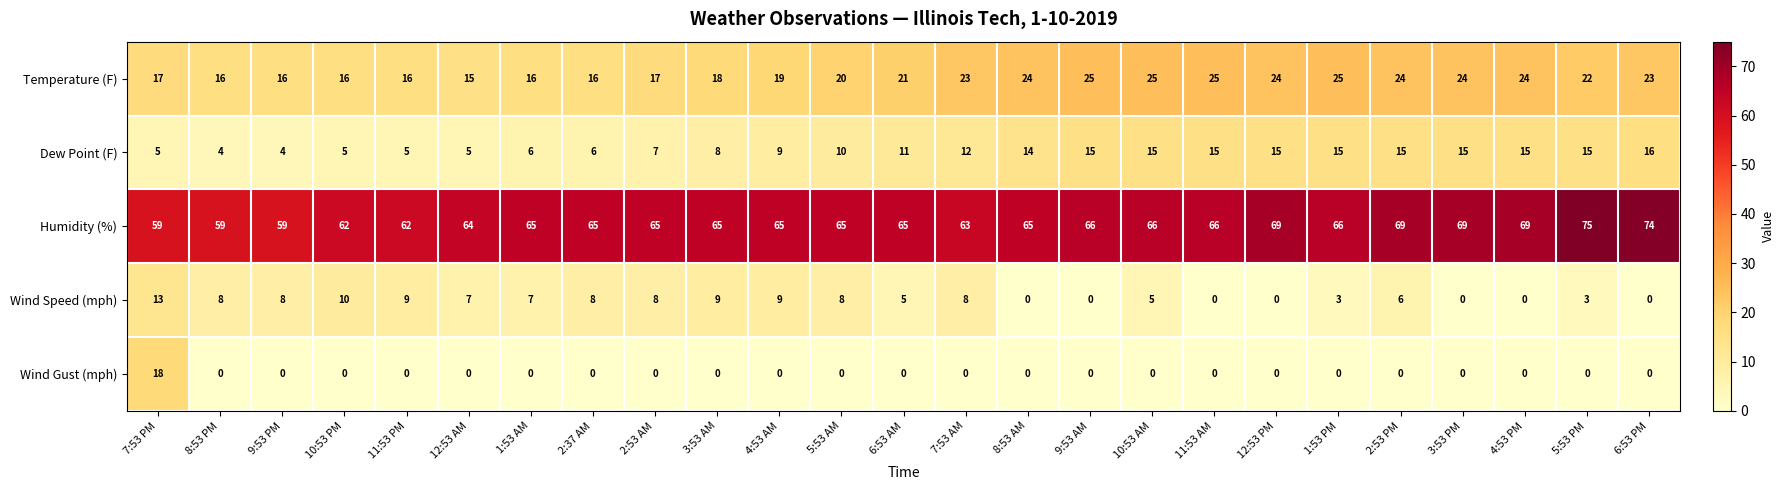

Where is Temperature (F) nearest to the value 20?

5:53 AM